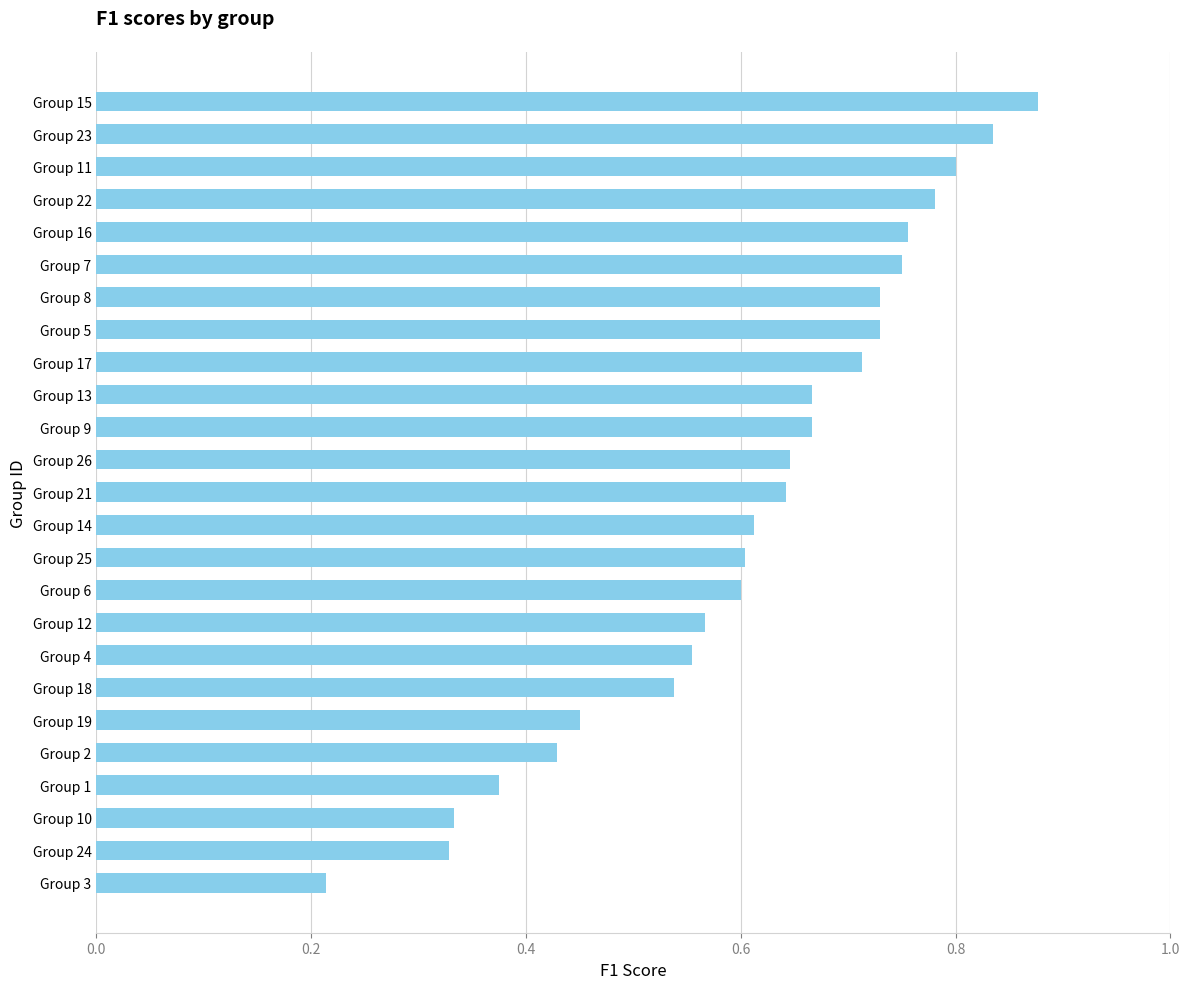

The value at Group 21 is 0.6. True or false?

True